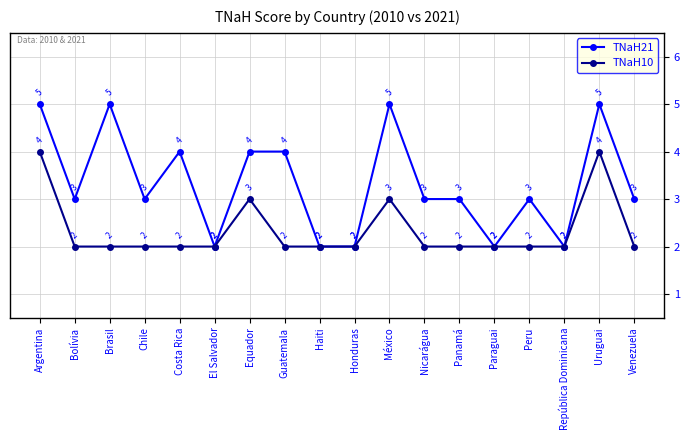

How many distinct data groups are displayed?

2